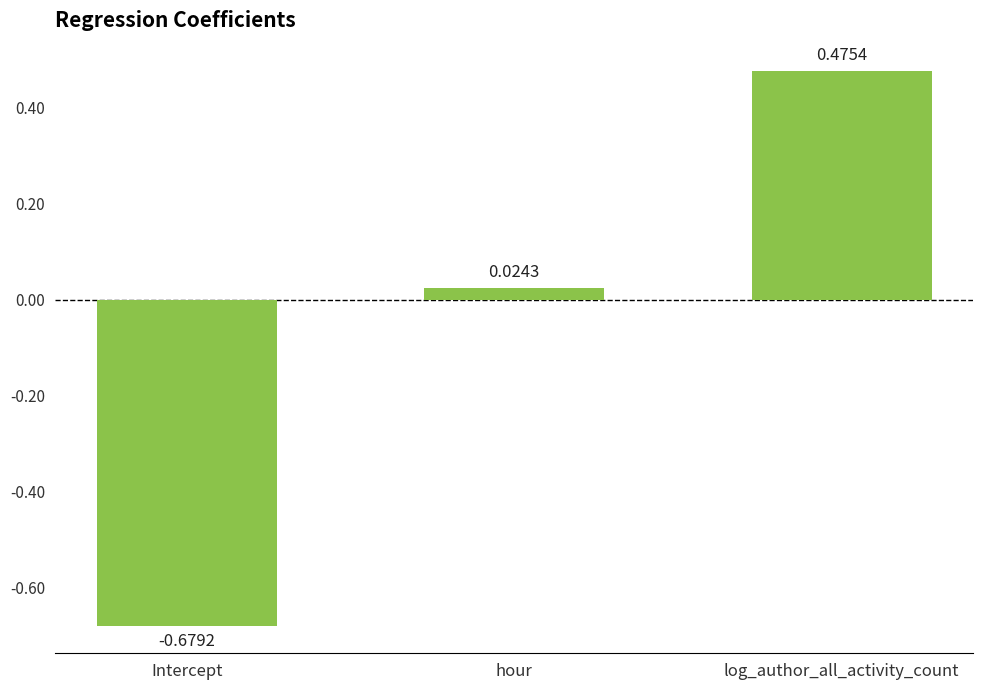

What is the change in value from hour to log_author_all_activity_count?

+0.5